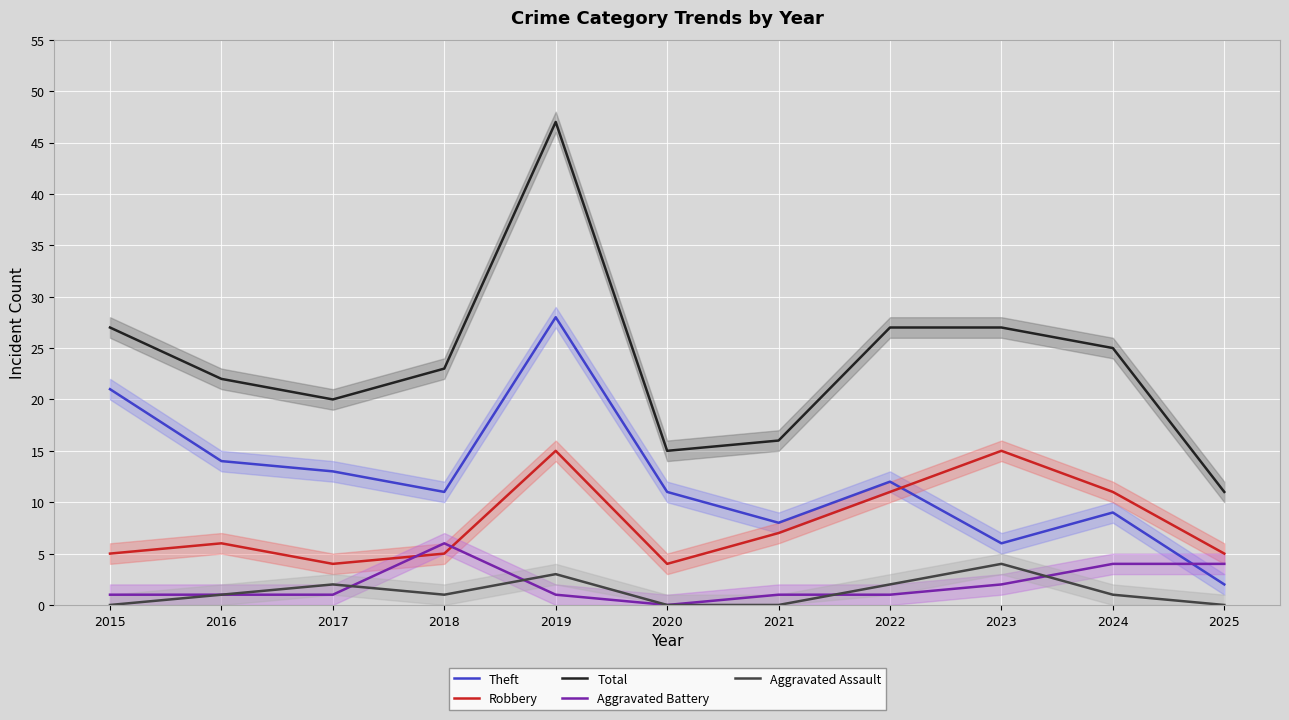

True or false: Total has a value of 27 at 2022.

True